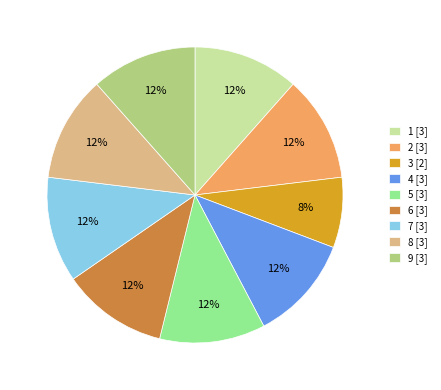

To the nearest percent, what percentage of the pie is 1?

12%